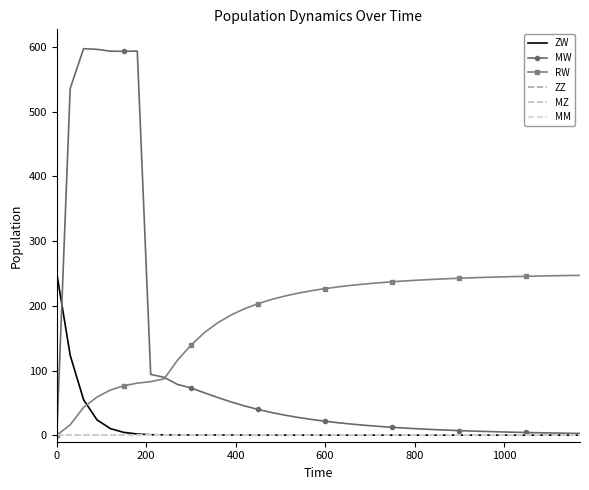

What are all the series names shown in the legend?

ZW, MW, RW, ZZ, MZ, MM